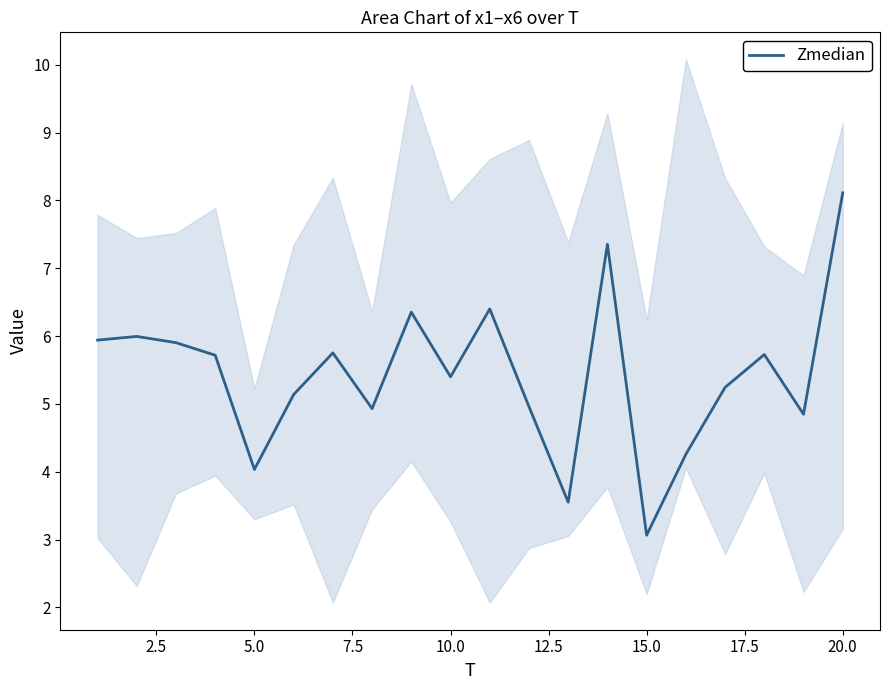

Does the chart have visible grid lines?

No